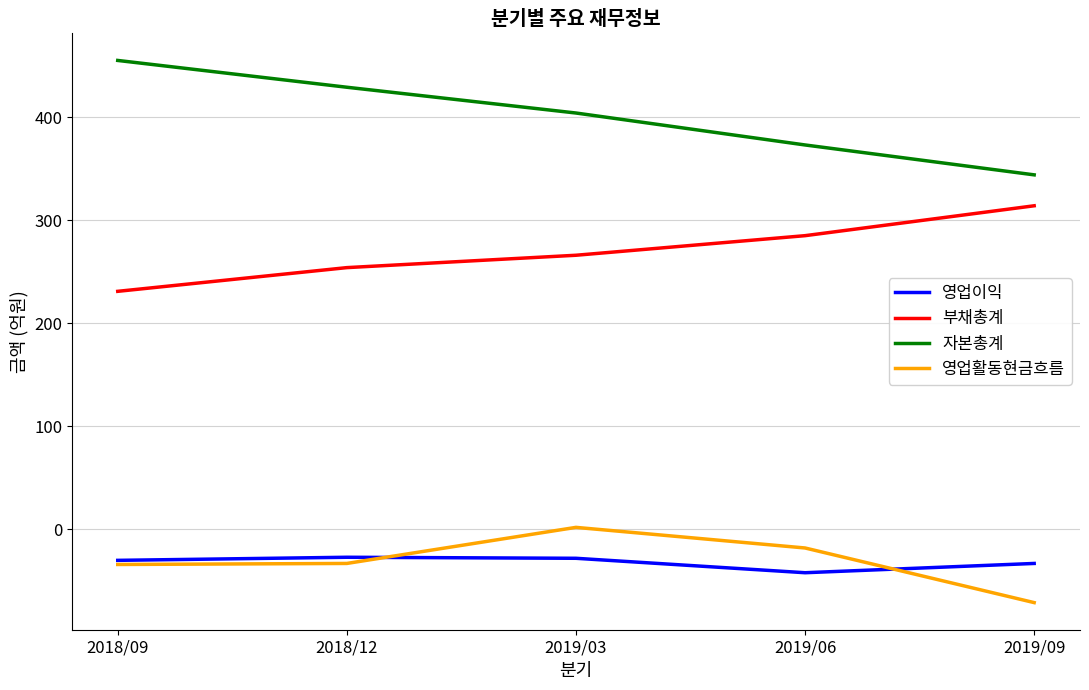

True or false: 부채총계 has a value of 116 at 2018/09.

False